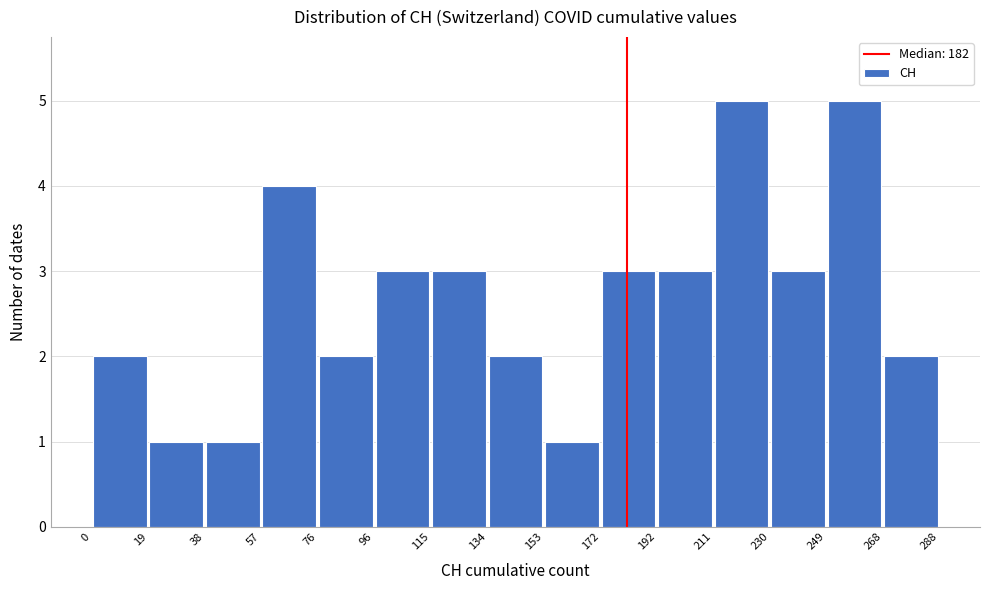

Reading left to right, list every bar in this chart as the range it spans on the x-axis followed by its height. The values are not printed on the chart, so give them approximately, as read against the axis.

0 to 19: 2
19 to 38: 1
38 to 57: 1
57 to 76: 4
76 to 96: 2
96 to 115: 3
115 to 134: 3
134 to 153: 2
153 to 172: 1
172 to 192: 3
192 to 211: 3
211 to 230: 5
230 to 249: 3
249 to 268: 5
268 to 288: 2